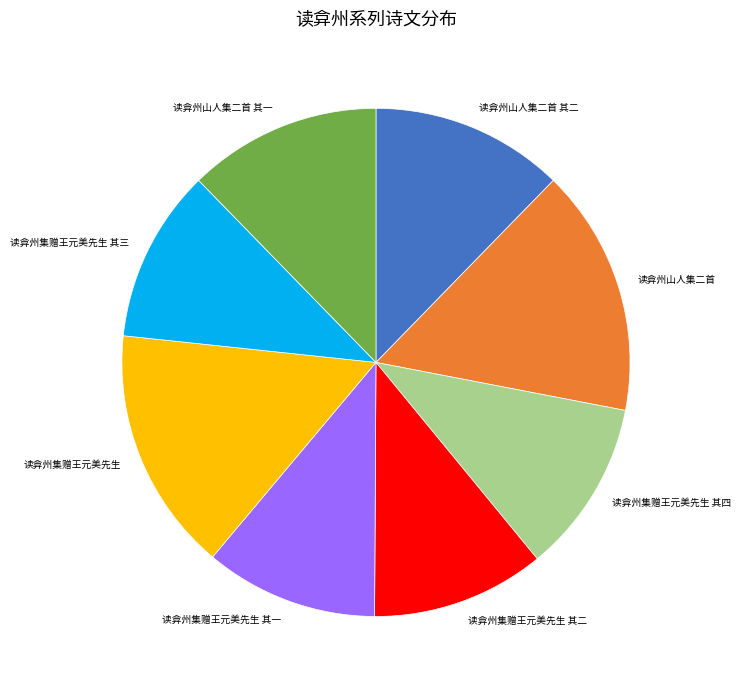

Which has a higher value, 读弇州集赠王元美先生 or 读弇州集赠王元美先生 其一?

读弇州集赠王元美先生